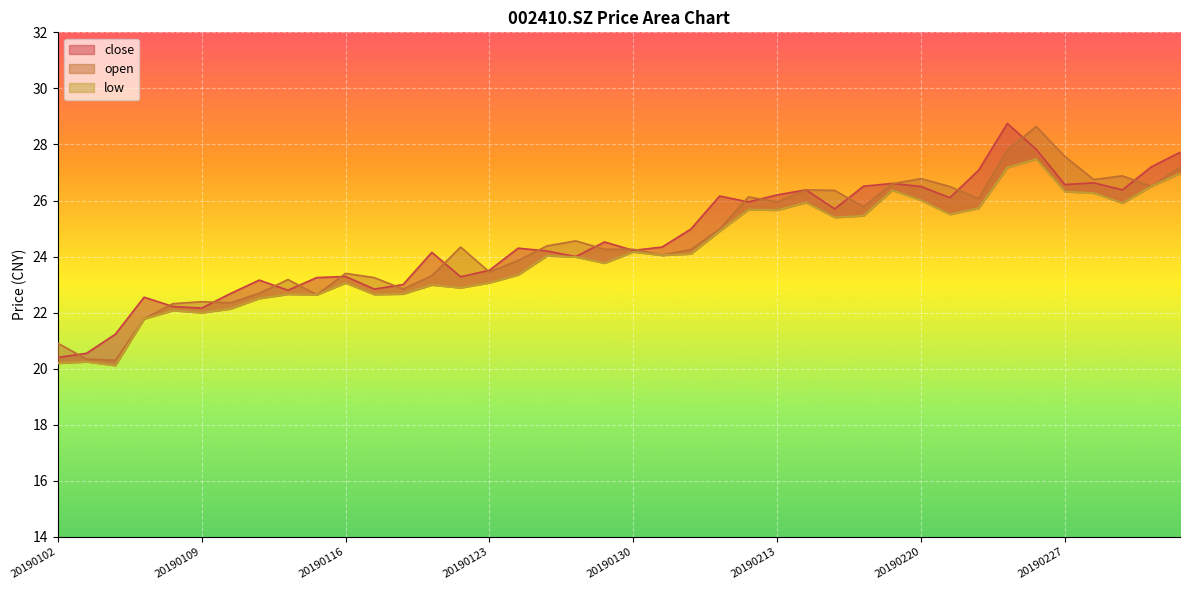

Reading left to right, extract all data points from this chart.

close: 20.4	20.6	21.2	22.6	22.2	22.2	22.7	23.2	22.8	23.2	23.3	22.8	23.0	24.1	23.3	23.5	24.3	24.2	24.0	24.5	24.2	24.3	25.0	26.2	25.9	26.2	26.4	25.7	26.5	26.6	26.5	26.1	27.1	28.8	27.8	26.6	26.6	26.4	27.2	27.7
open: 20.9	20.3	20.3	21.8	22.3	22.4	22.4	22.7	23.2	22.6	23.4	23.2	22.8	23.3	24.3	23.4	23.9	24.4	24.6	24.3	24.3	24.1	24.2	25.0	26.1	25.9	26.4	26.4	25.8	26.6	26.8	26.5	26.1	27.8	28.6	27.6	26.8	26.9	26.5	27.2
low: 20.2	20.2	20.1	21.8	22.1	22.0	22.1	22.5	22.7	22.6	23.1	22.6	22.7	23.0	22.9	23.1	23.4	24.0	24.0	23.8	24.2	24.1	24.1	24.9	25.7	25.7	25.9	25.4	25.5	26.4	26.0	25.5	25.7	27.2	27.5	26.3	26.3	25.9	26.5	27.0